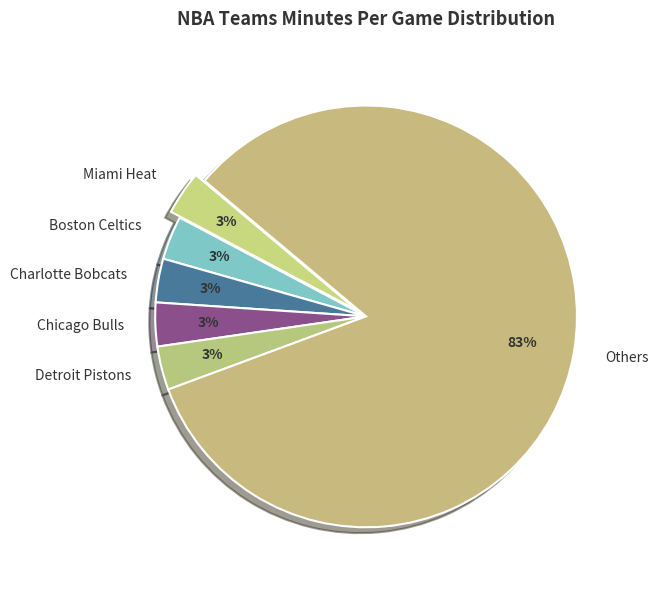

Approximately how many times larger is the value at Chicago Bulls compared to Detroit Pistons?

1.0